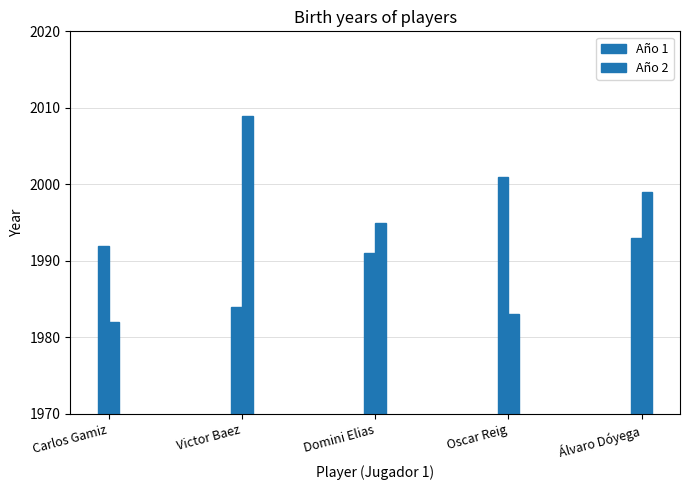

True or false: Año 1 has a value of 815 at Carlos Gamiz.

False